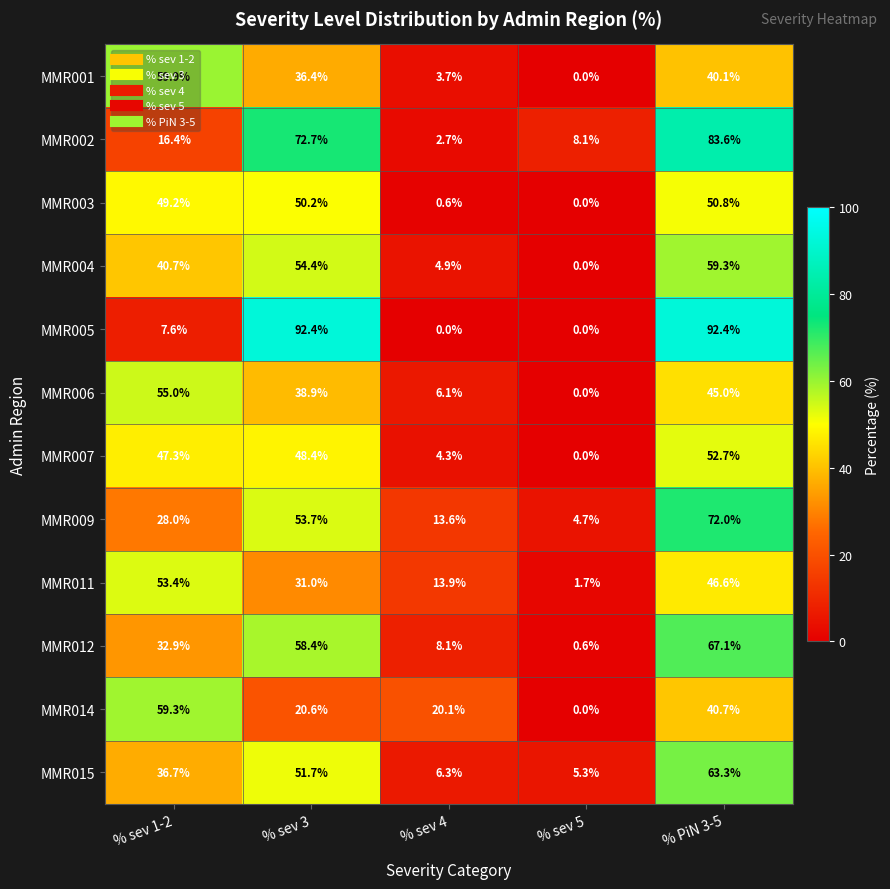

Is it true that MMR012 equals 8.1 at % sev 4?

True